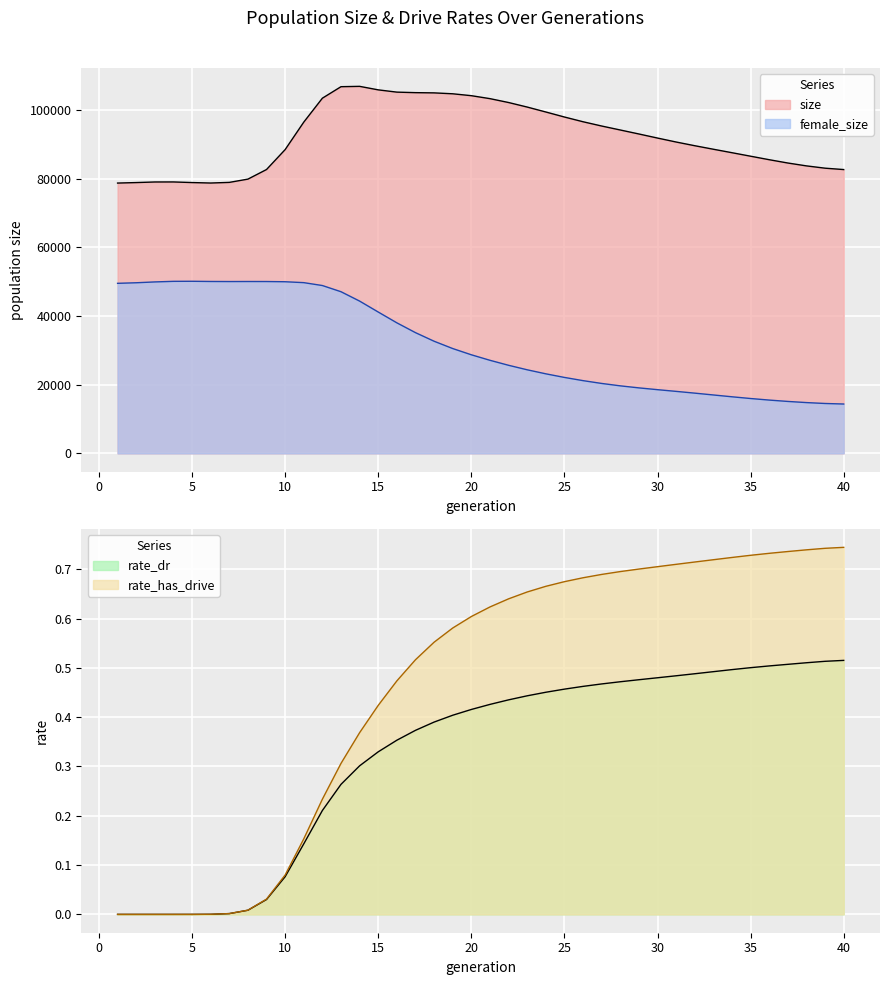

True or false: female_size and rate_has_drive intersect in this chart.

False